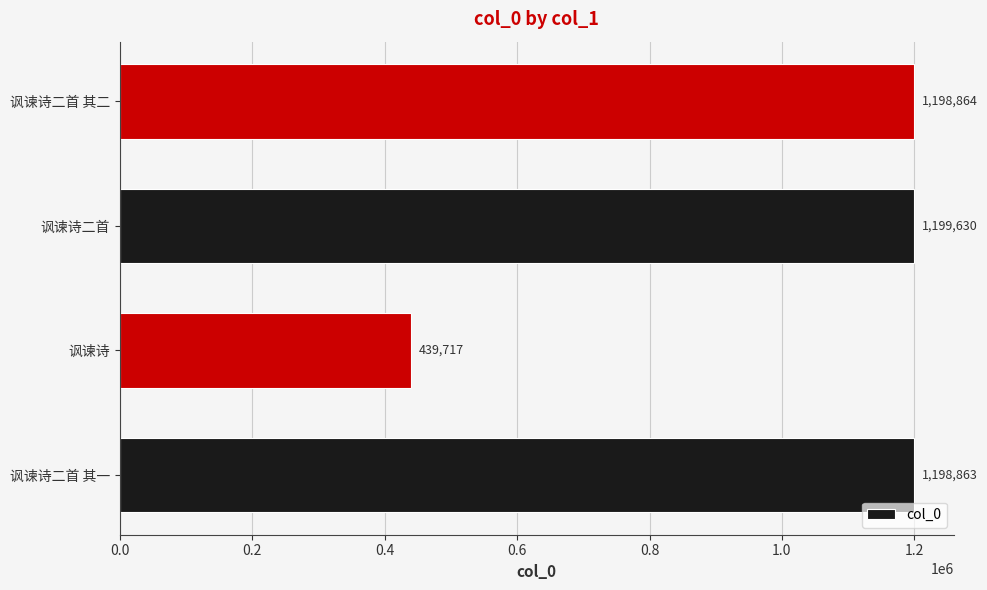

How many categories are shown in the chart?

4